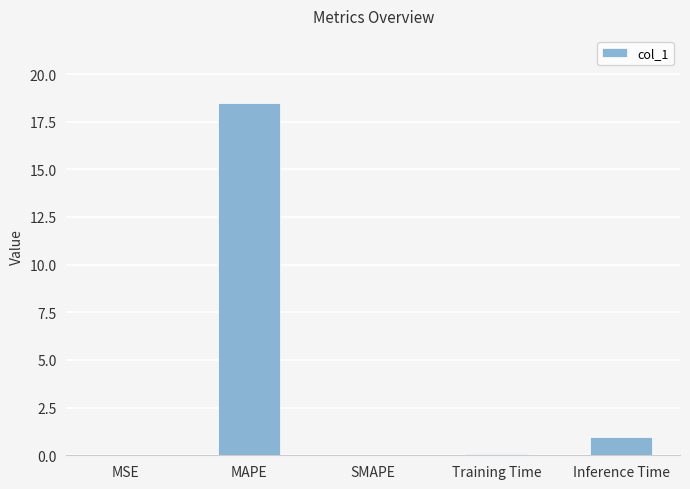

How many distinct data groups are displayed?

1